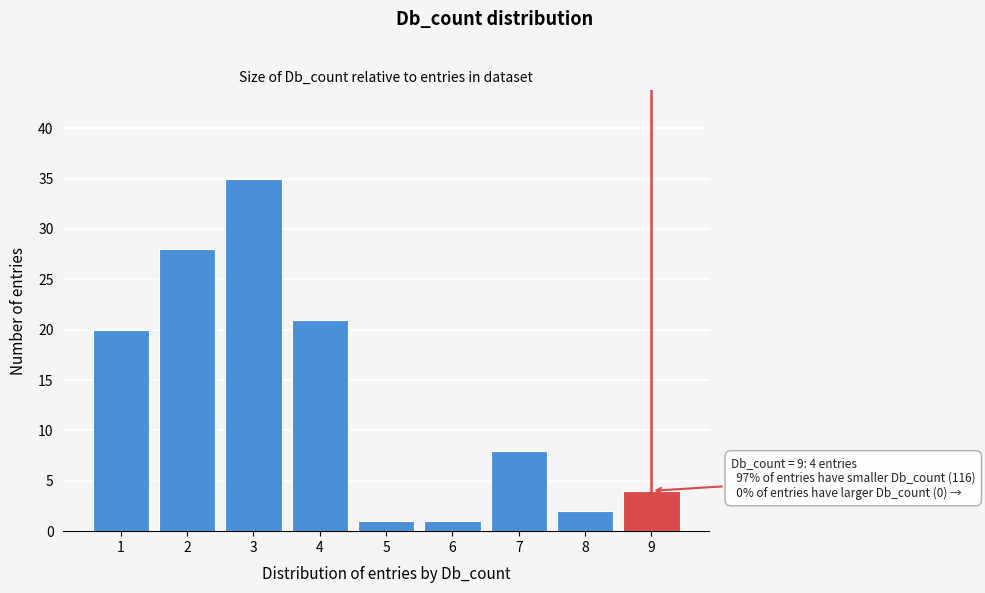

Reading left to right, transcribe all the data shown in this chart.

1=20	2=28	3=35	4=21	5=1	6=1	7=8	8=2	9=4